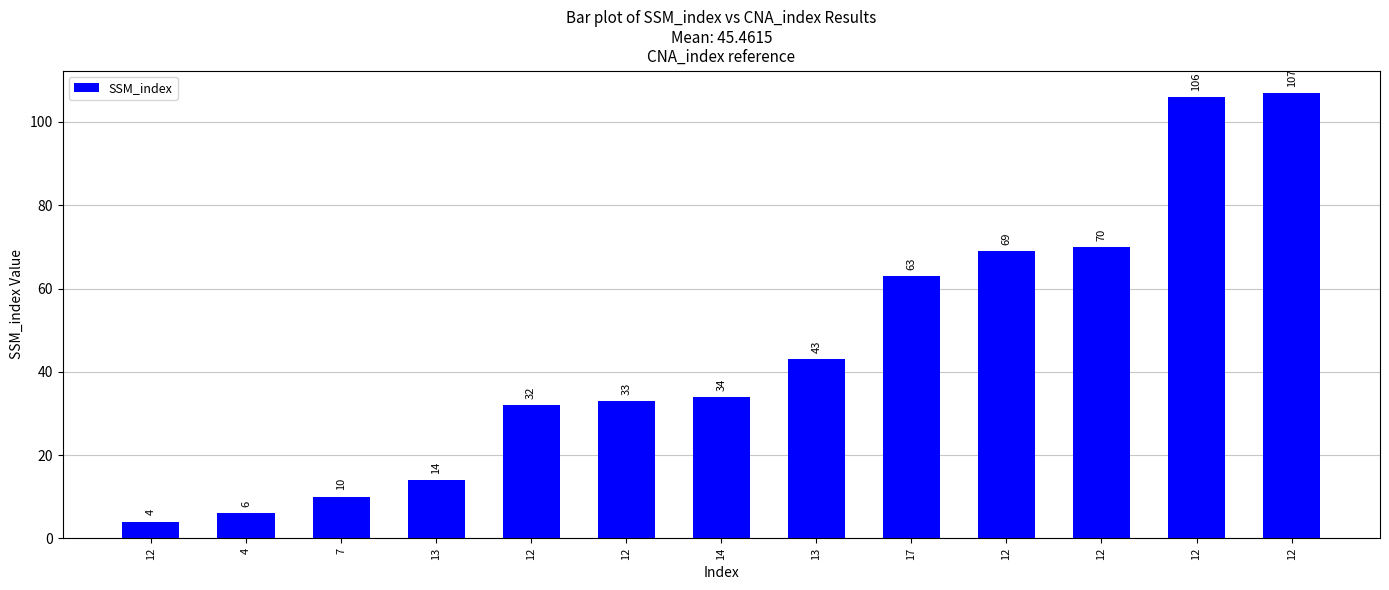

How many distinct data groups are displayed?

1